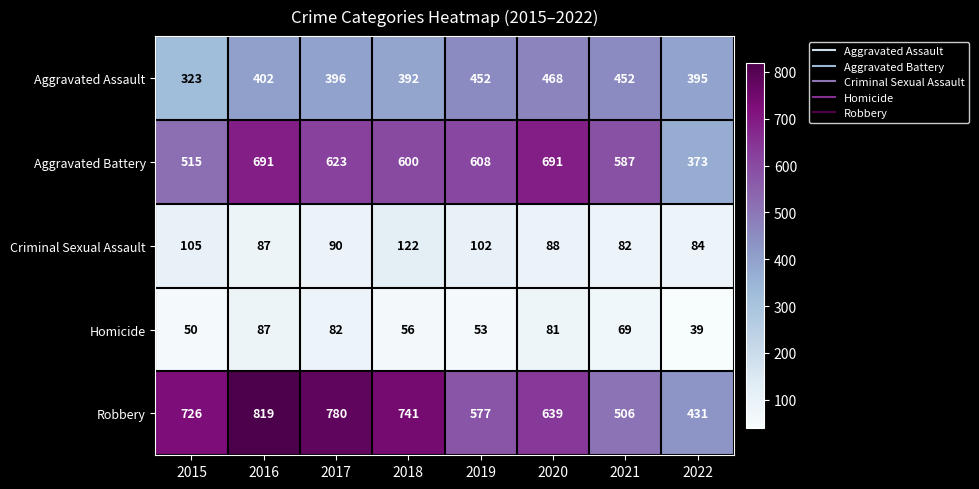

What is the average value of the Robbery series?

652